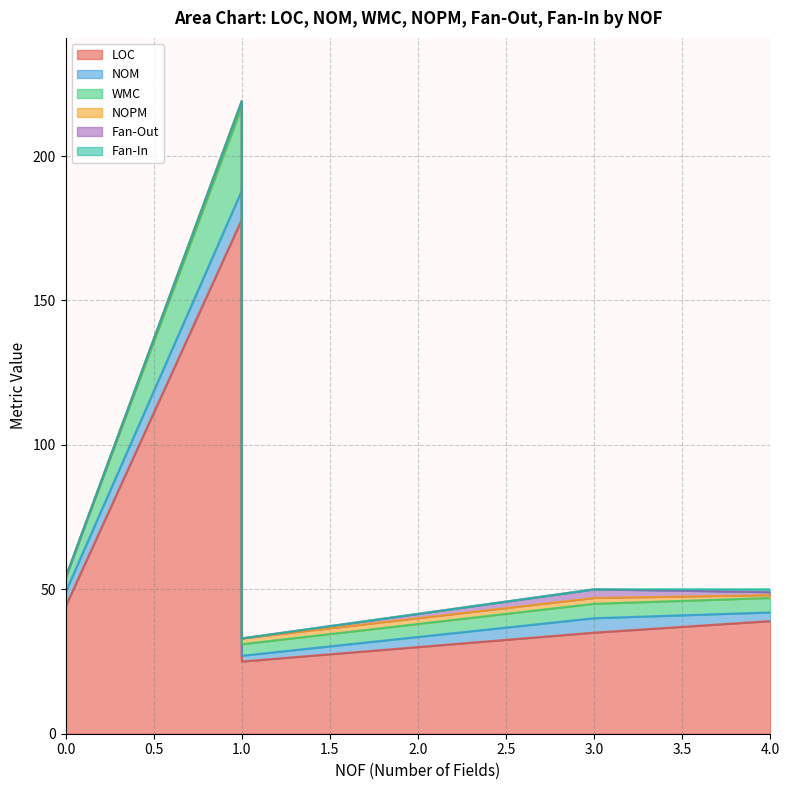

What is the lowest value of the NOM series?

2